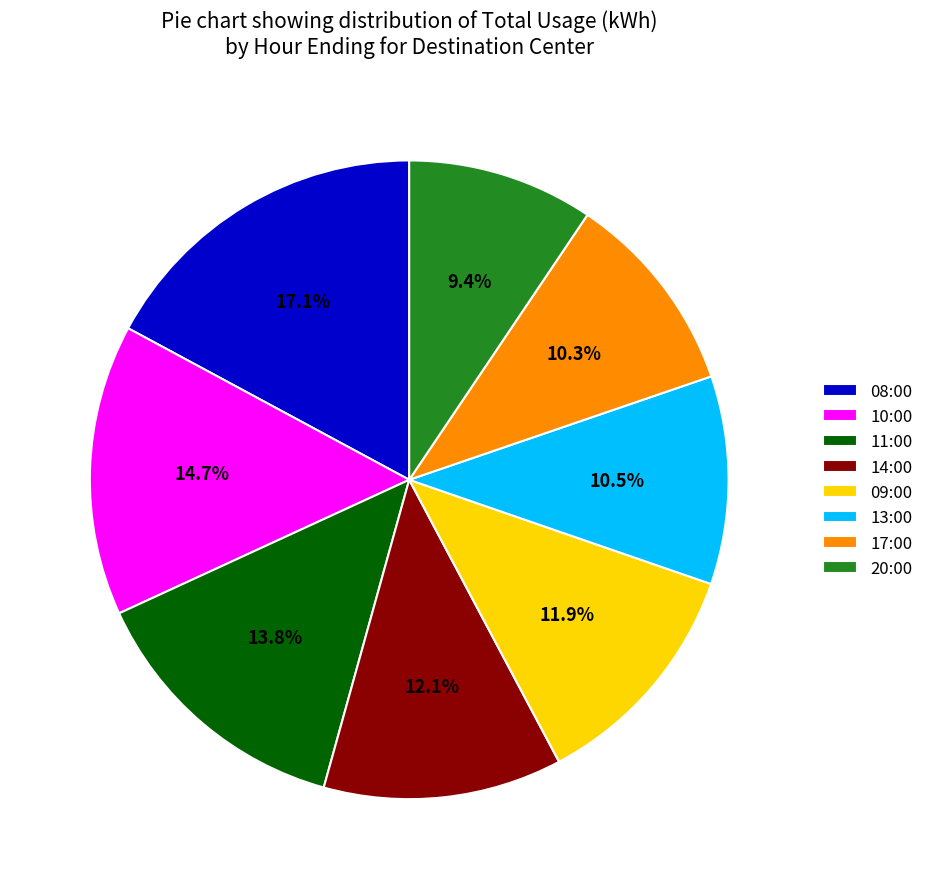

Approximately how many times larger is the value at 11:00 compared to 17:00?

1.3